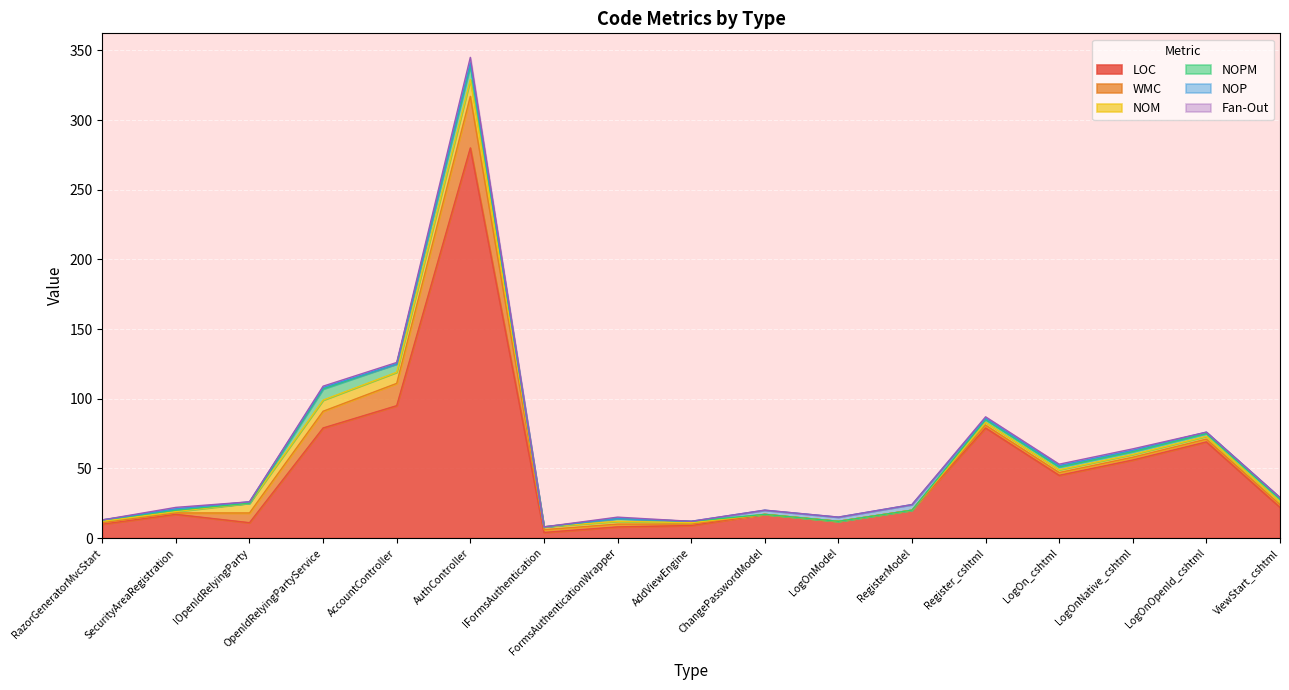

How many positive values does the WMC series have?

14